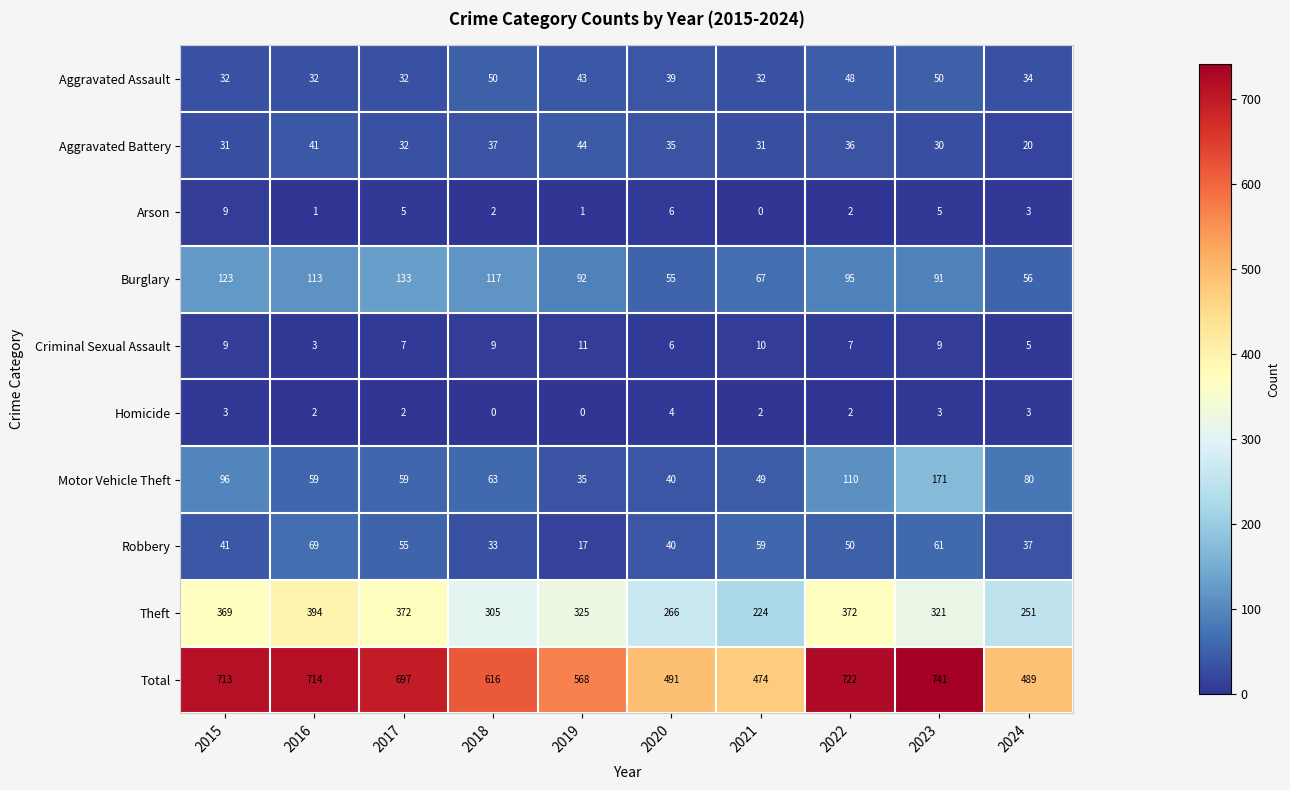

How many data points does each series have?

10